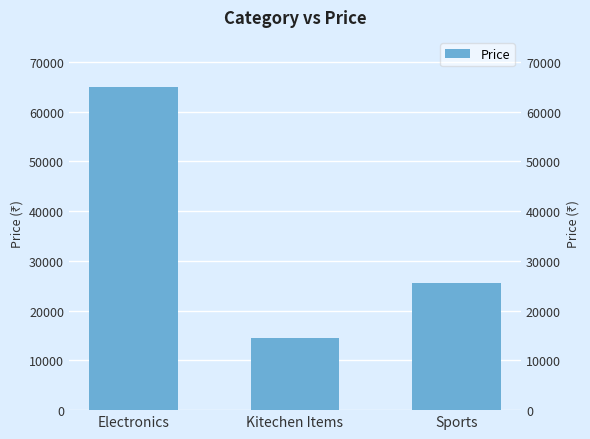

Does the chart contain any negative values?

No